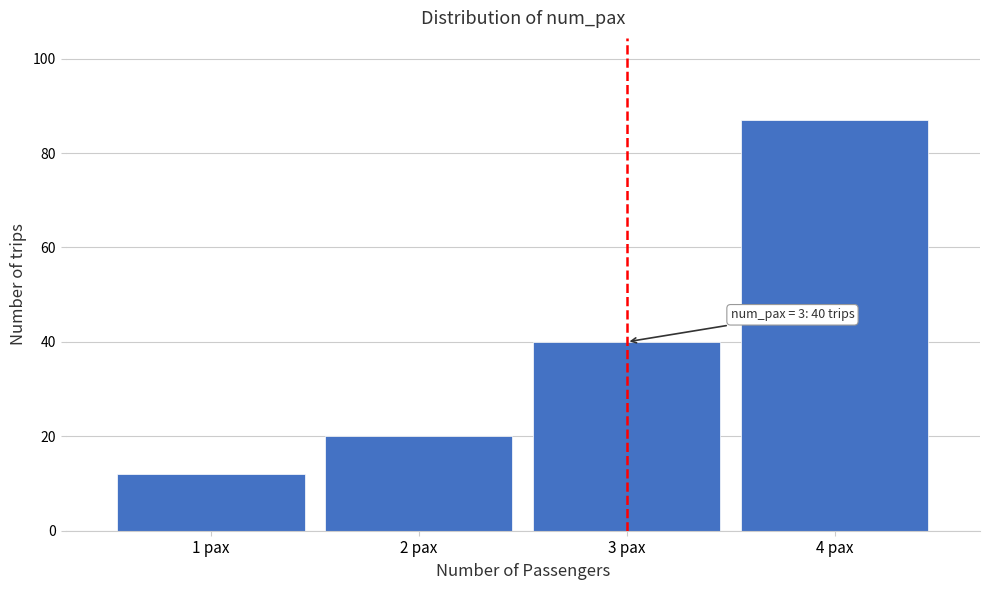

Reading left to right, extract all data points from this chart.

1 pax=12	2 pax=20	3 pax=40	4 pax=87